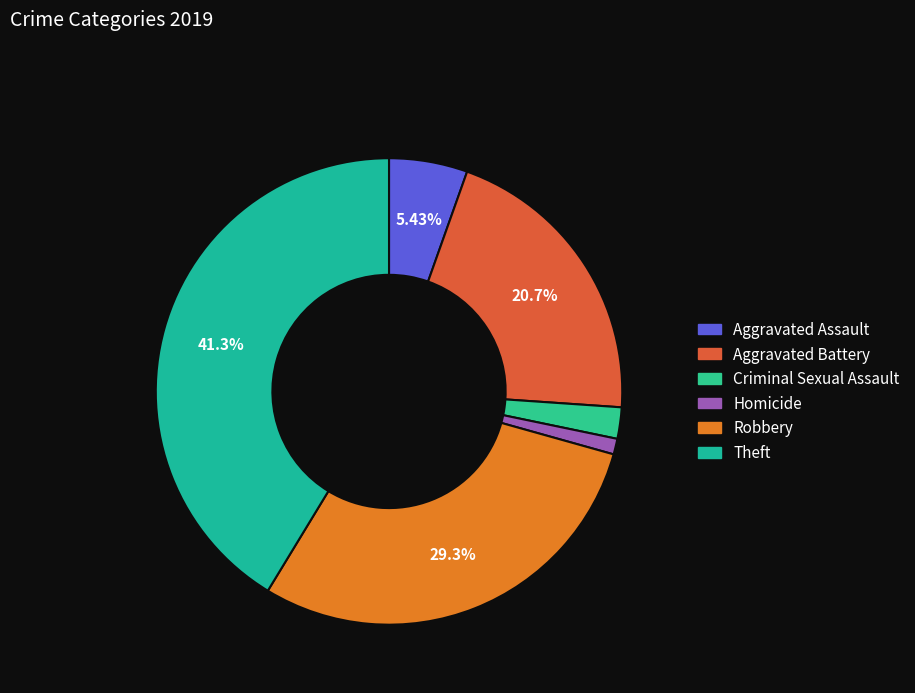

How many slices are in this pie chart?

6